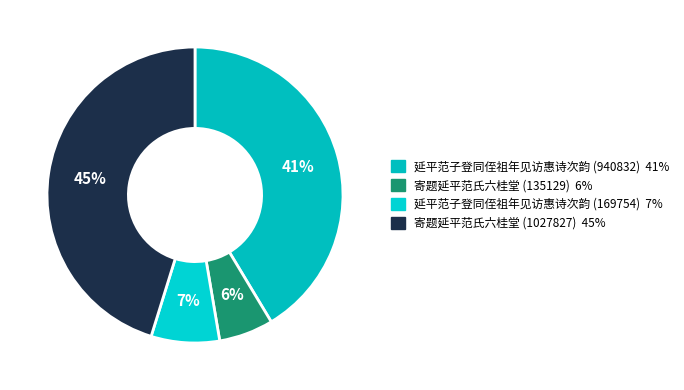

What is the largest slice in the pie chart?

寄题延平范氏六桂堂 (1027827)